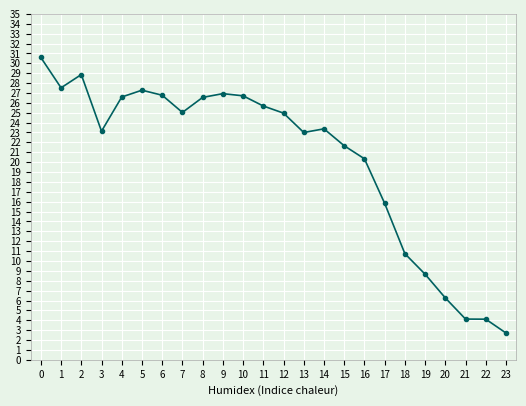

Is this an area chart (filled region under the line)?

No